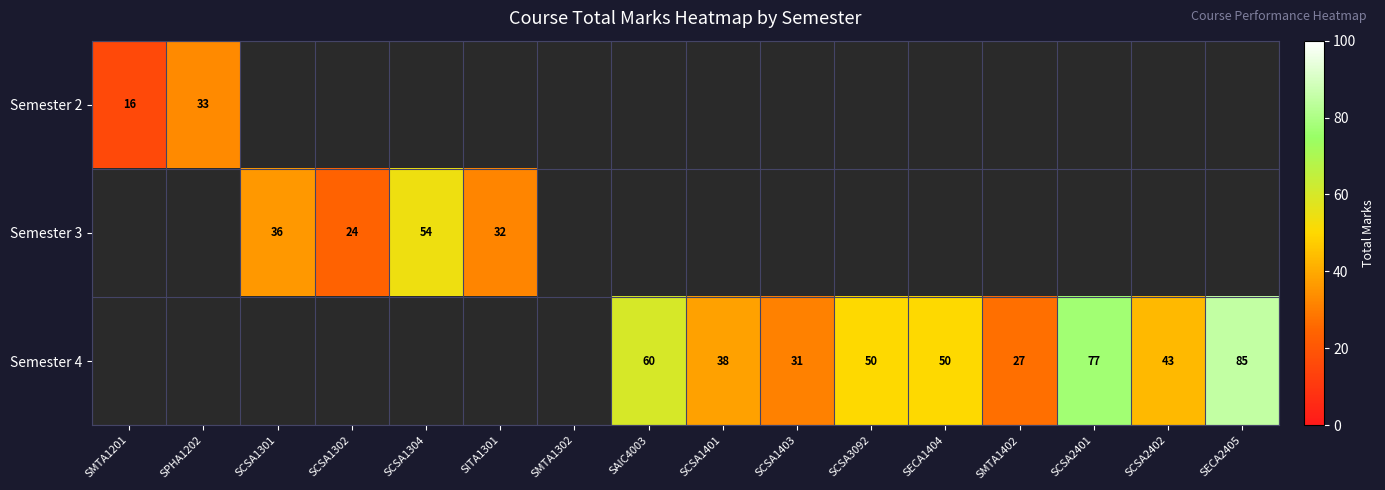

The value of Semester 4 at SAIC4003 is 60. True or false?

True